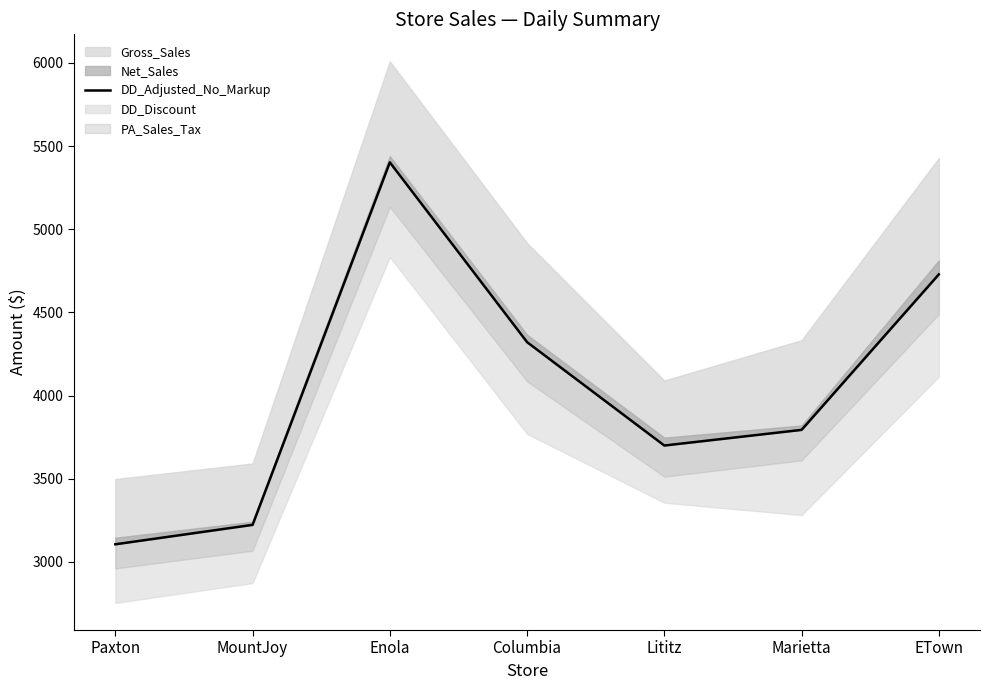

Reading right to left, extract all data points from this chart.

4728.6	3793.3	3699.1	4321.0	5402.6	3221.9	3105.1